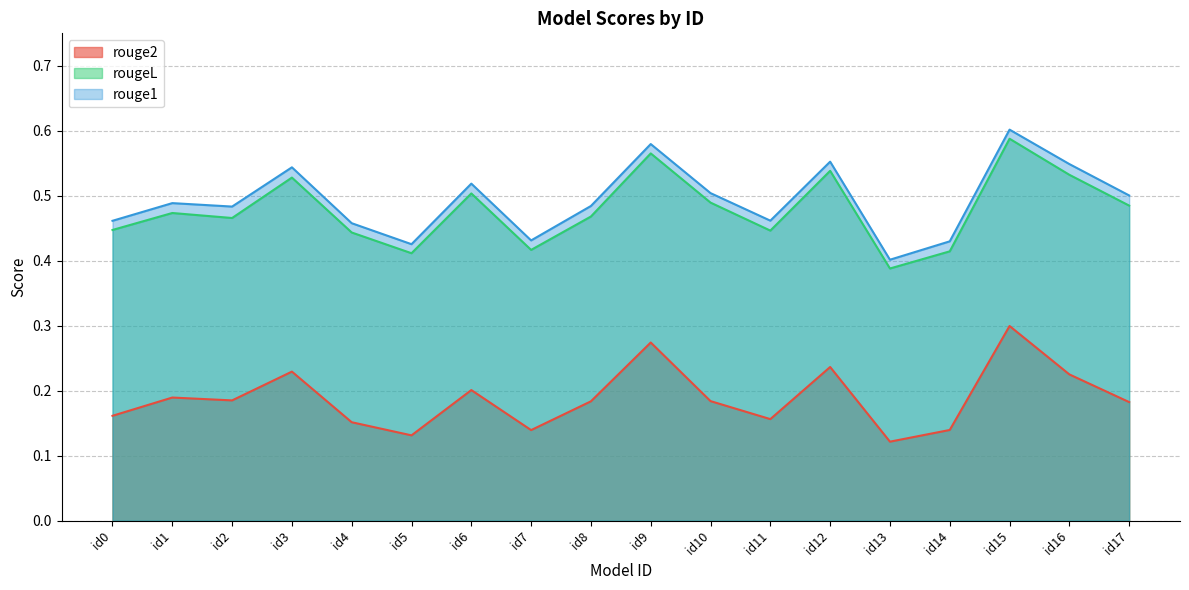

Which series changed the most between id9 and id17?

rouge2